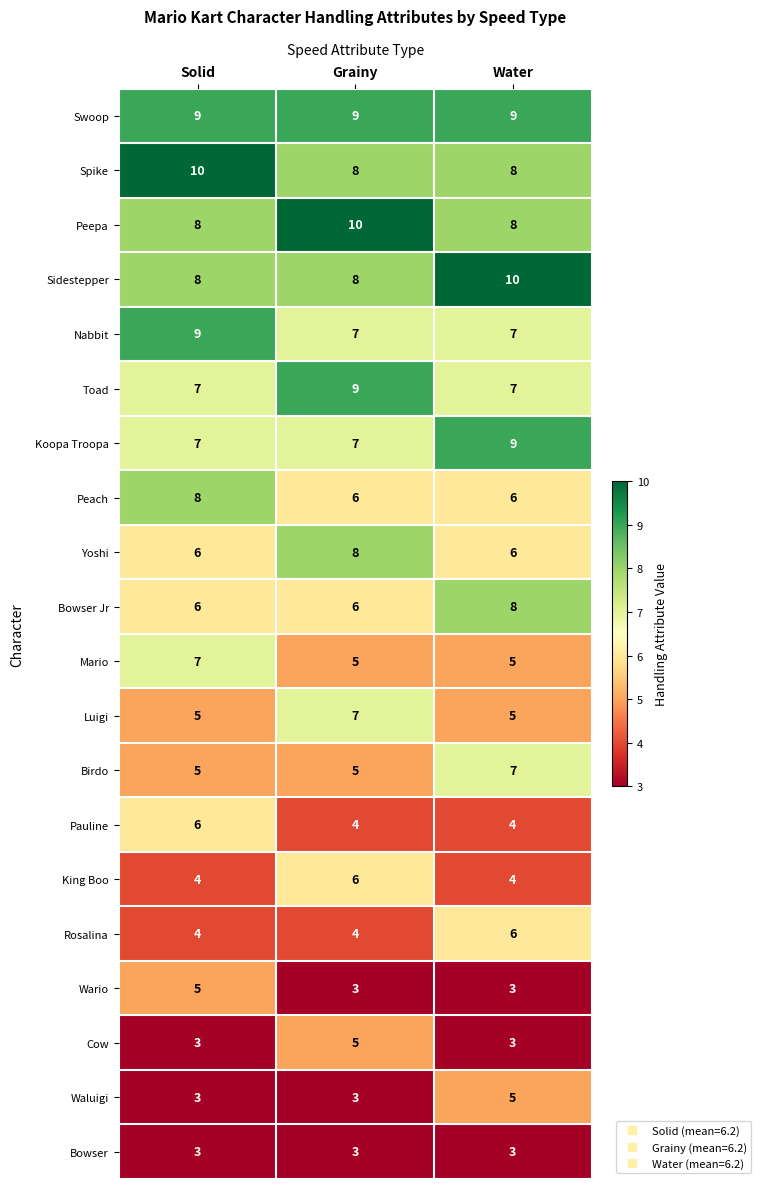

What is the average value of the Toad series?

8